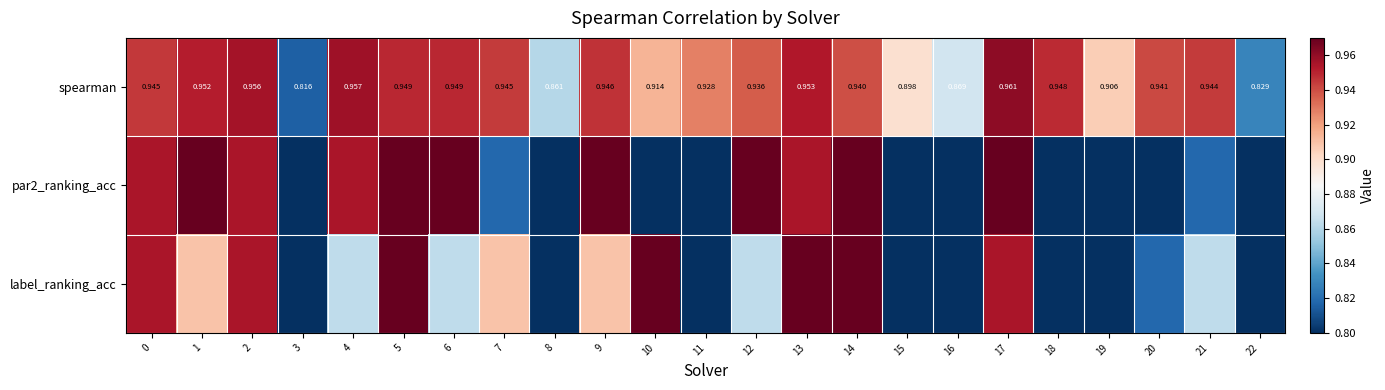

List the series in order of their peak value, lowest first.

spearman, par2_ranking_acc, label_ranking_acc